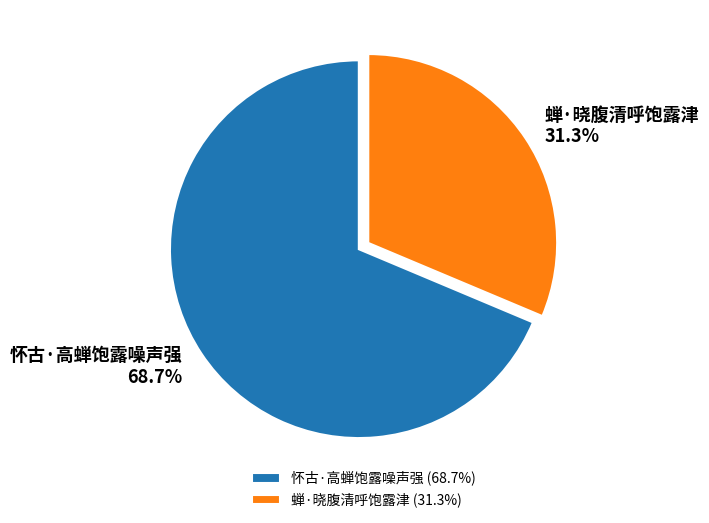

Is there a majority slice in this chart?

Yes